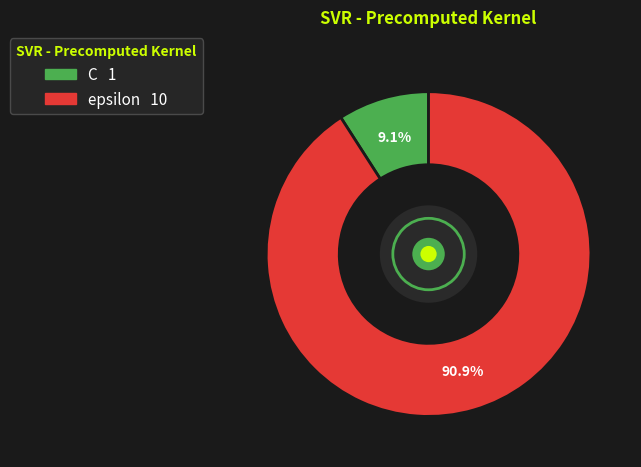

Rank the categories by value from highest to lowest.

epsilon, C